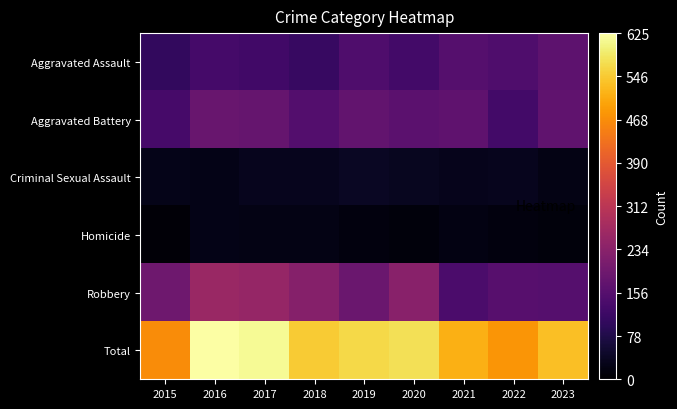

What is the total value across all series at 2020?

1150